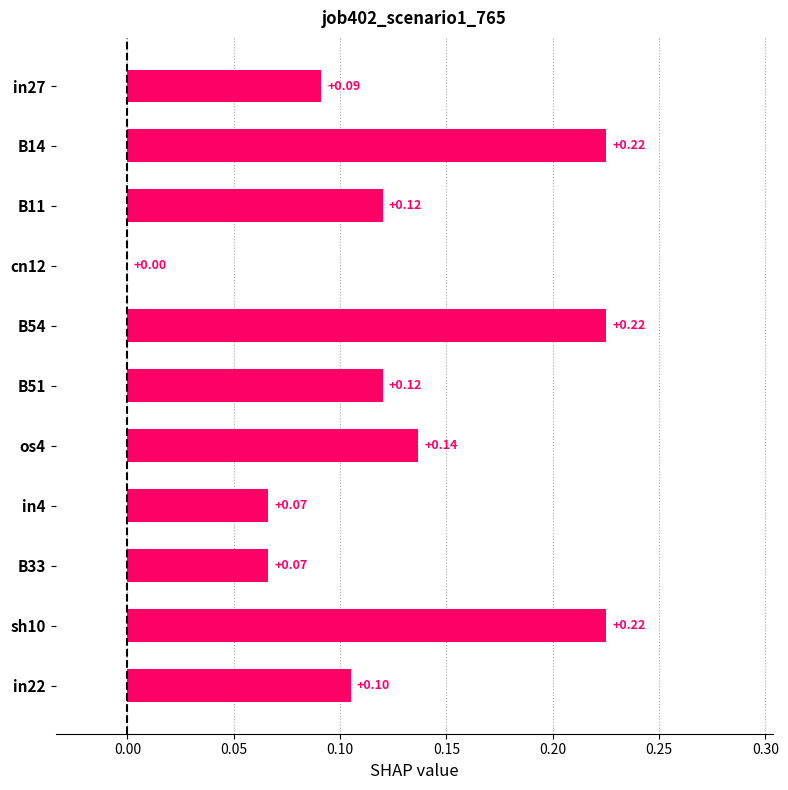

What is the sum of all values?

1.4